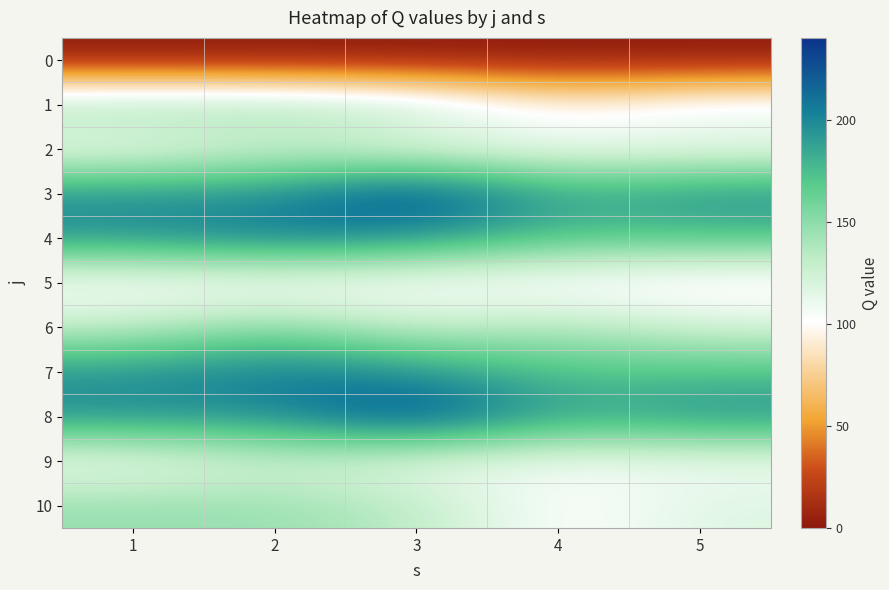

Which category has the lowest value across all series?

1